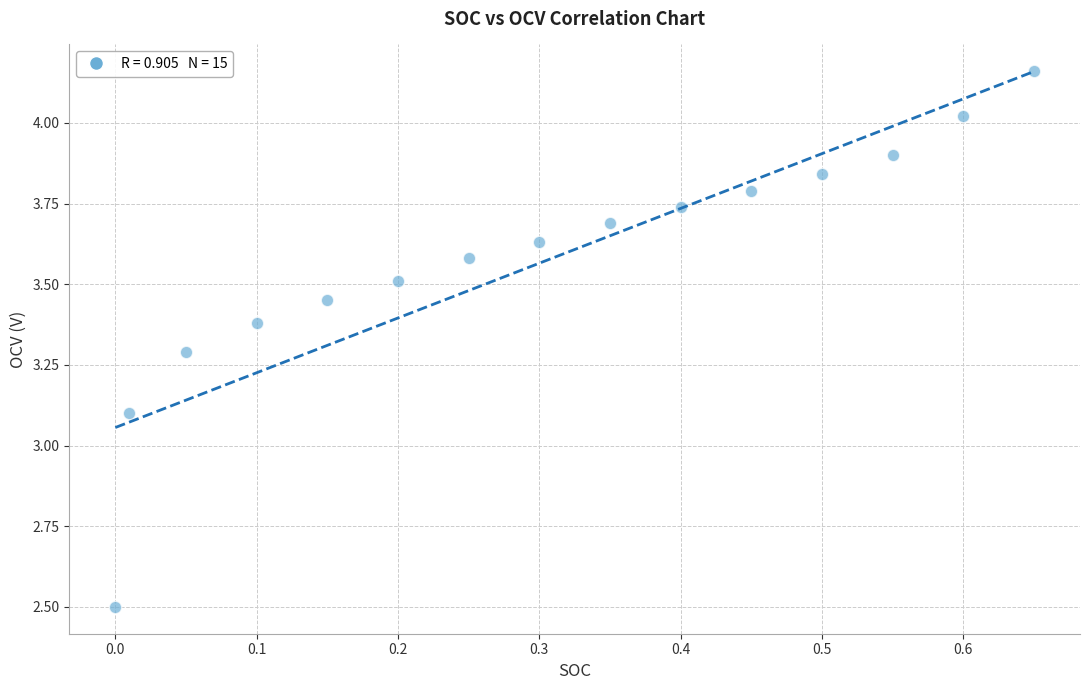

What Y value in the scatter plot is closest to 3?

3.1